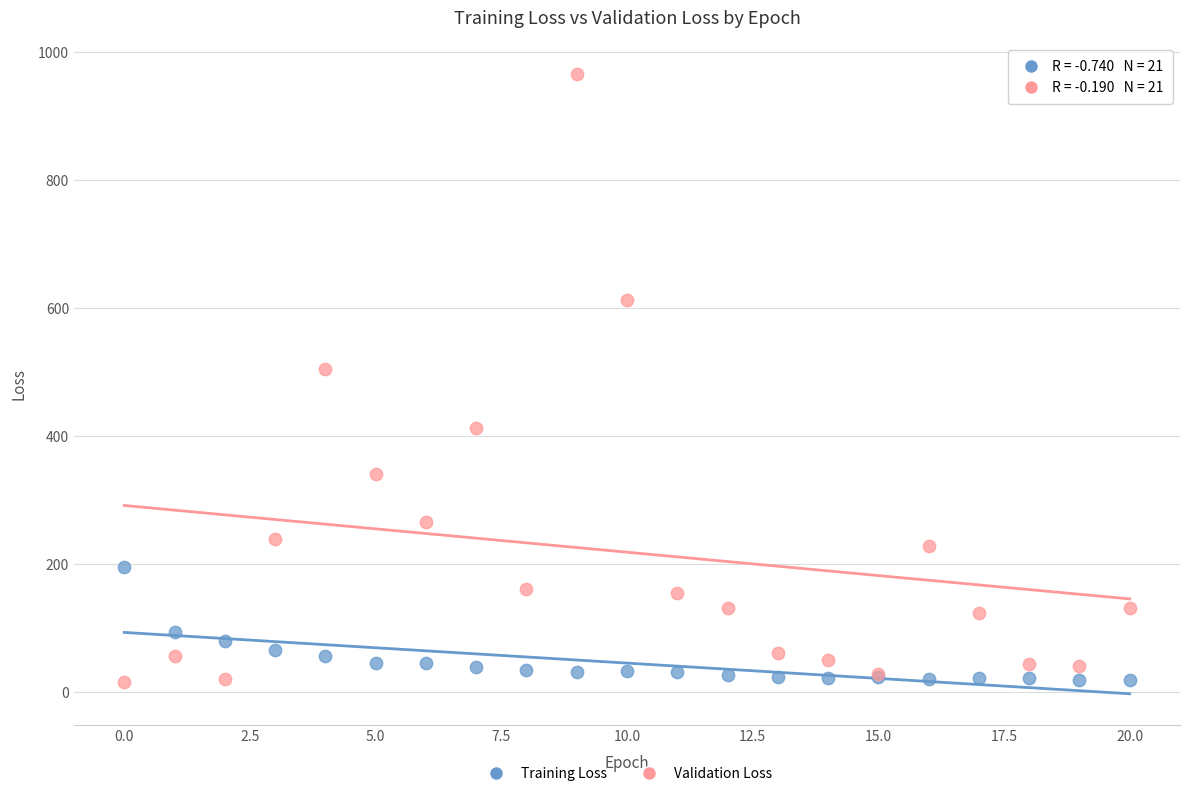

Which series has the widest spread of Y values?

Validation Loss